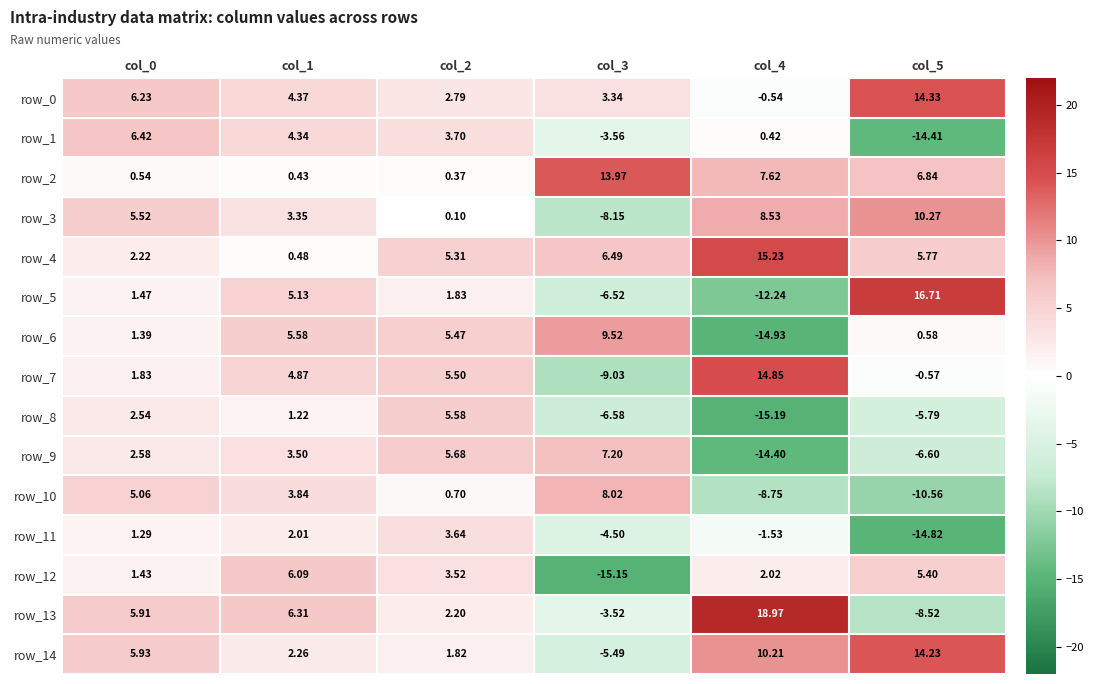

List the labels in order of row_3 value, largest first.

col_5, col_4, col_0, col_1, col_2, col_3